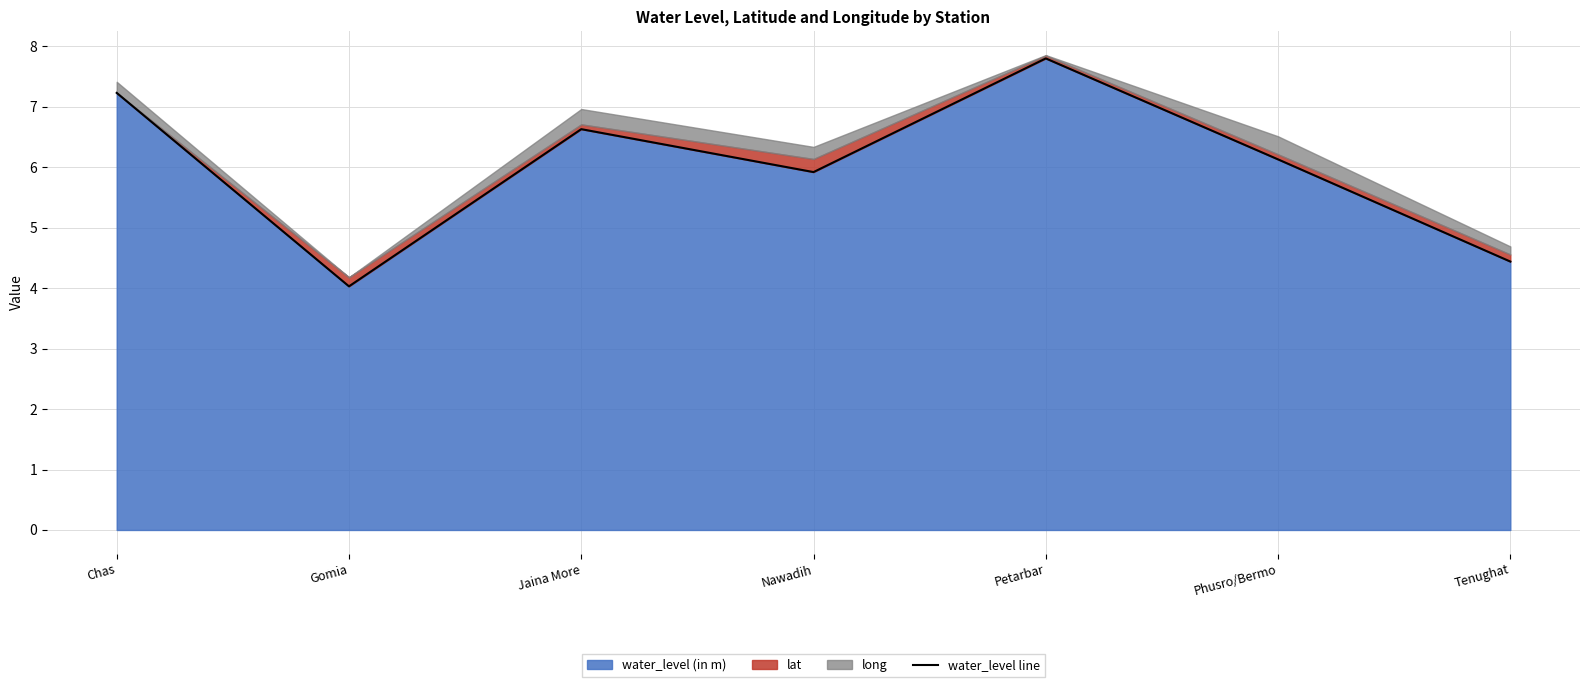

Approximately how many times larger is the value at Nawadih compared to Tenughat?

1.3